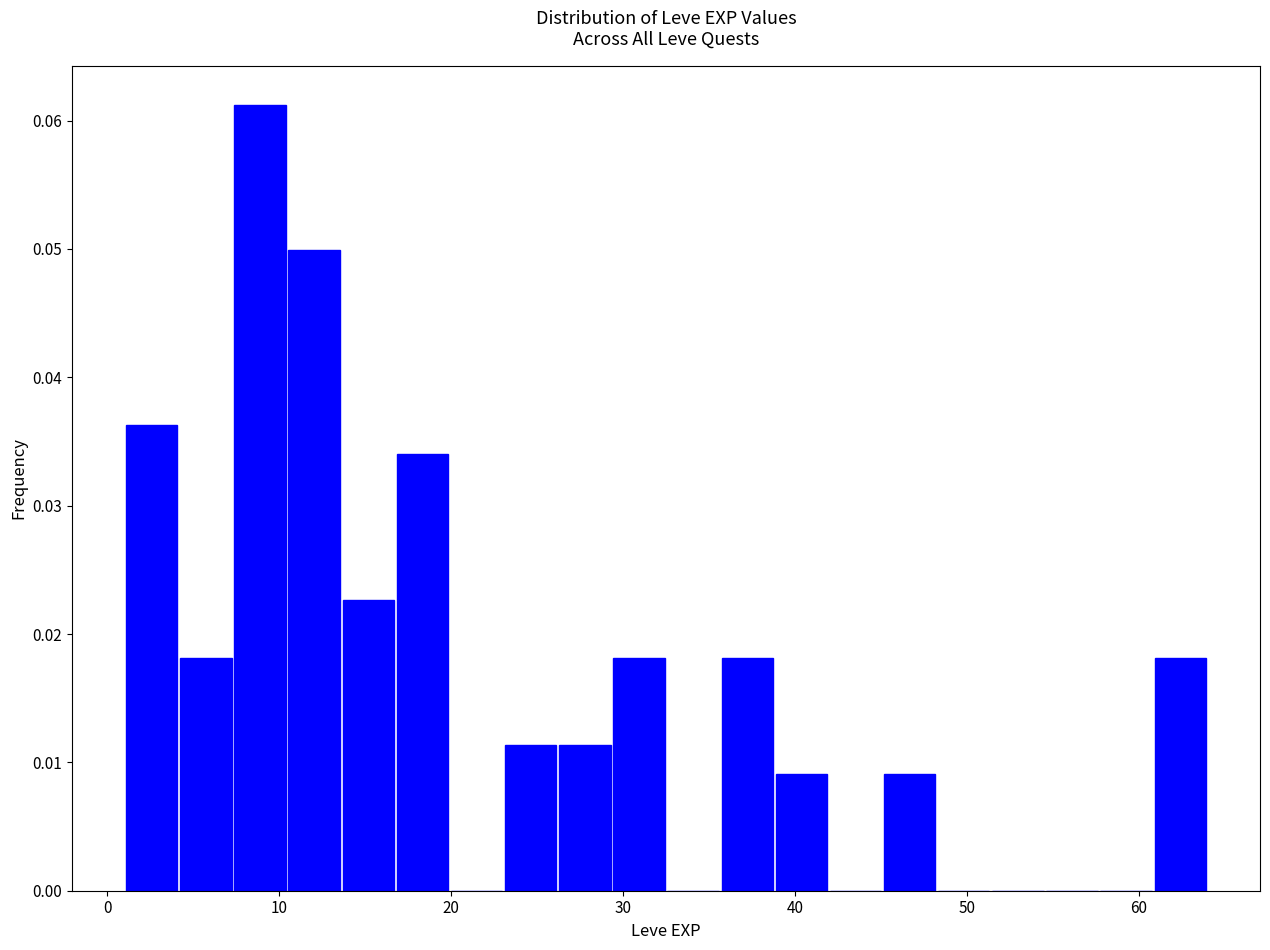

Read against the x-axis, roughly where is the centre of the tallest bar?

9